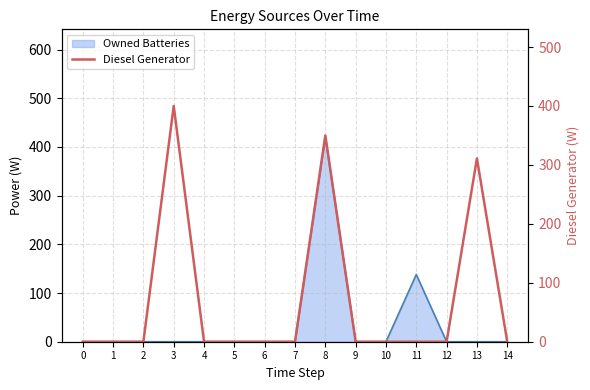

List the labels in order of value, largest first.

3, 8, 13, 0, 1, 2, 4, 5, 6, 7, 9, 10, 11, 12, 14